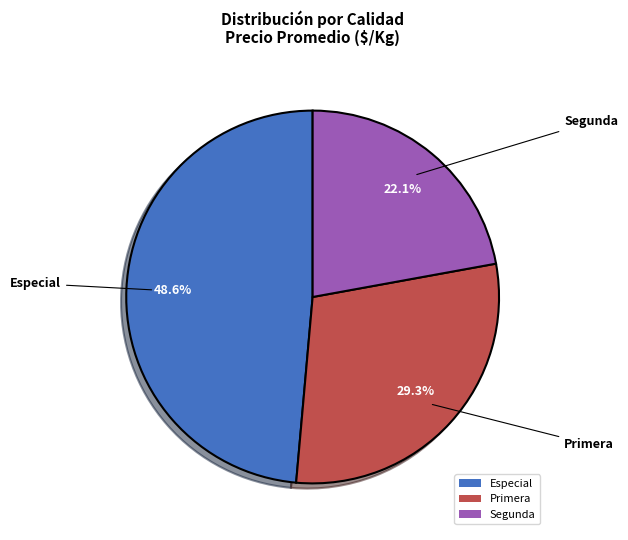

Count the number of slices in the pie.

3